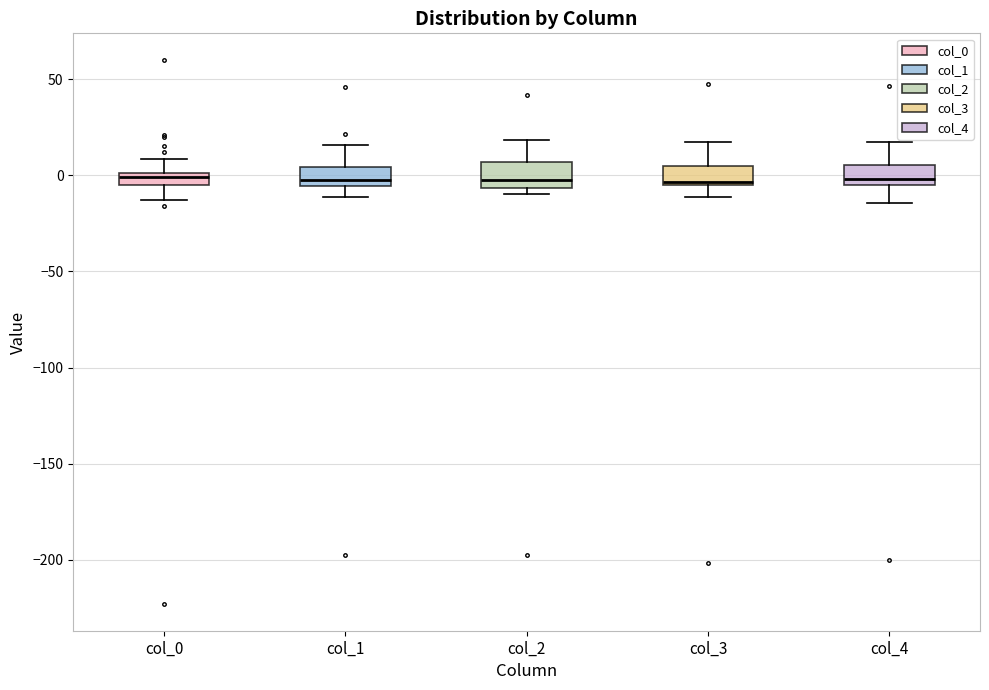

Where is the upper edge of the box for col_2 on the y-axis? The values are not printed on the chart, so give them approximately, as read against the axis.

5